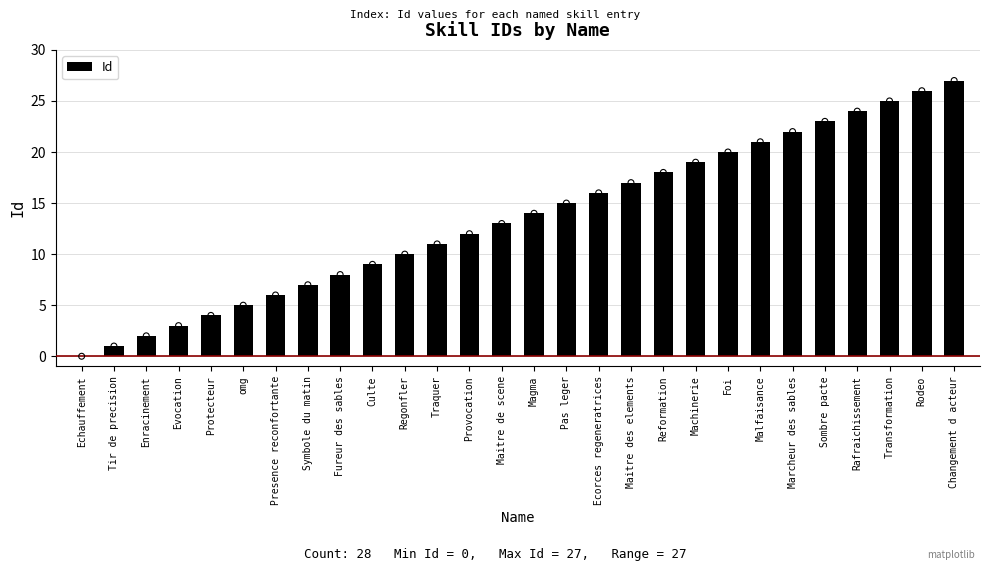

What is the change in value from Pas leger to Malfaisance?

+6